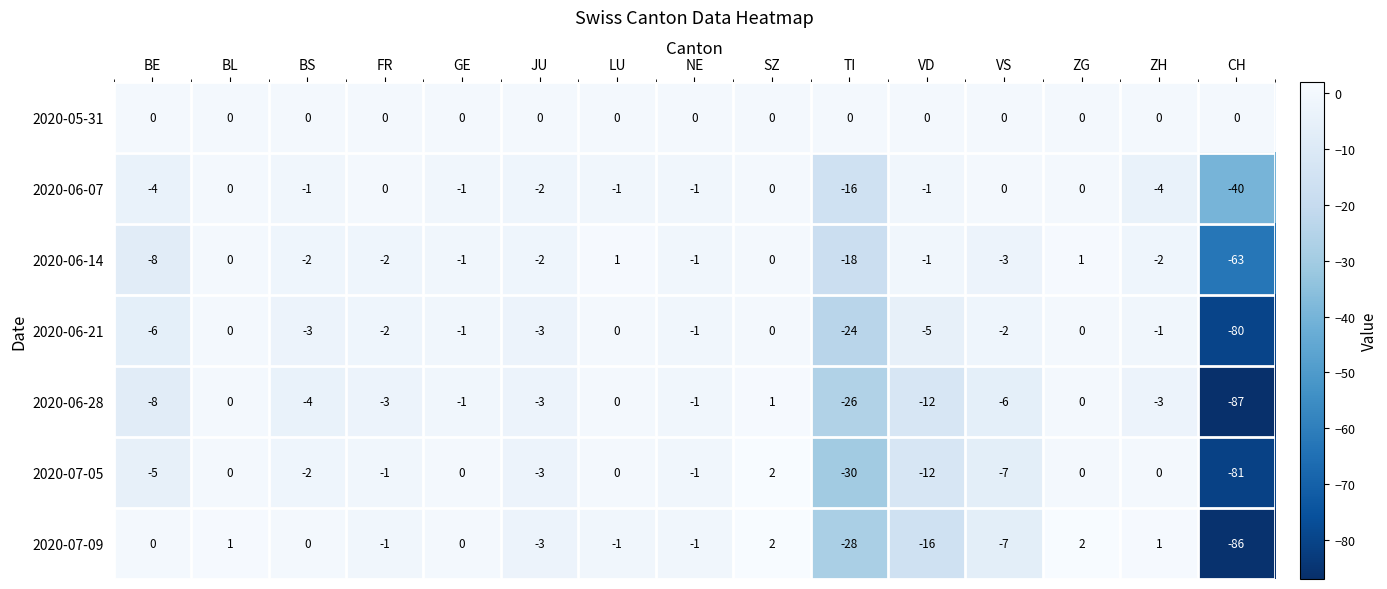

Count the number of data series in this chart.

7